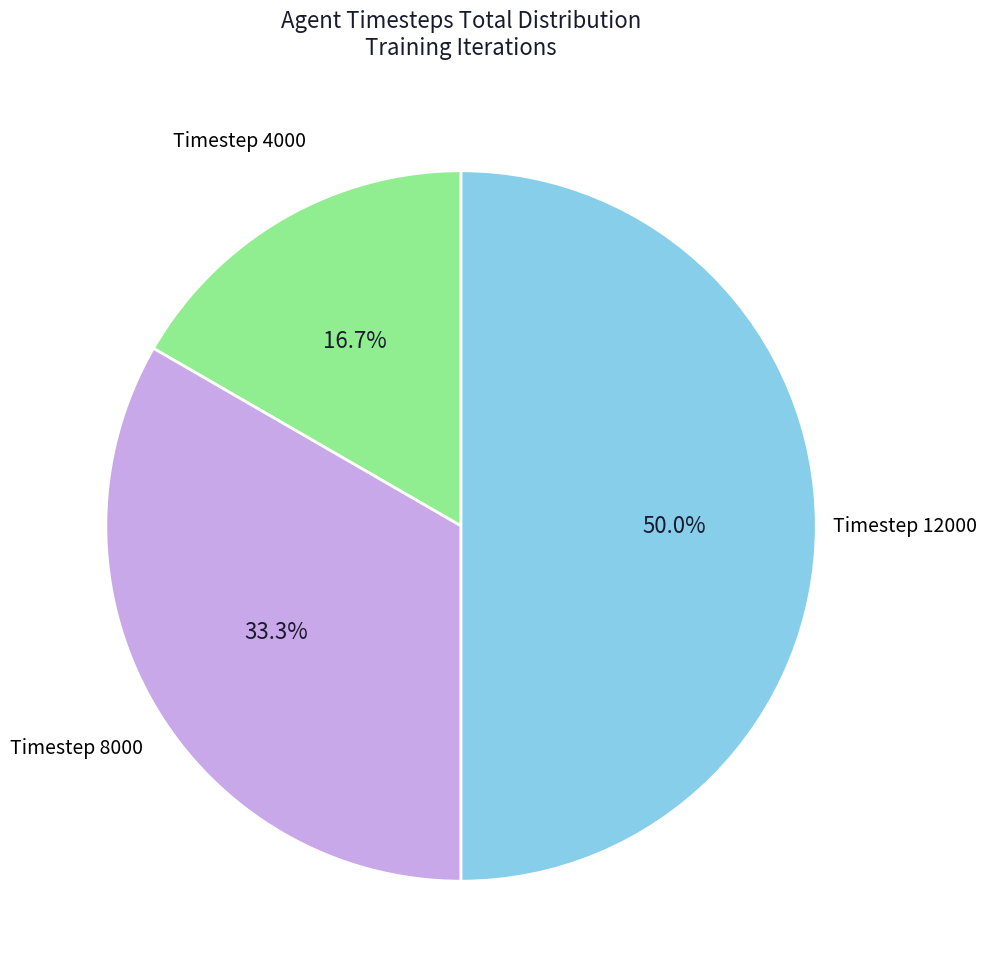

Which category has the biggest portion of the pie?

12000